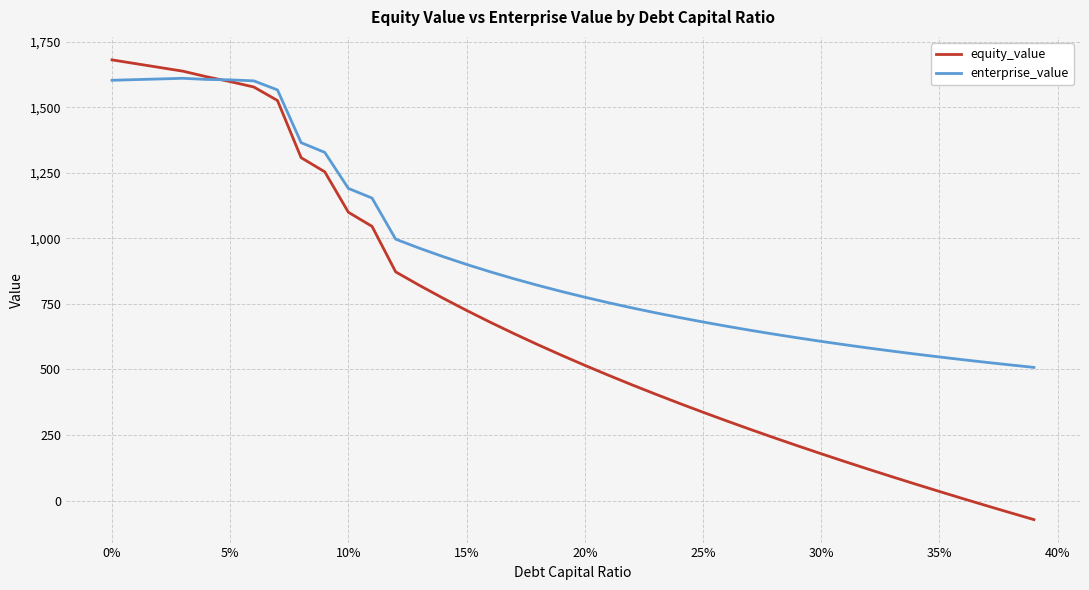

What are all the series names shown in the legend?

equity_value, enterprise_value